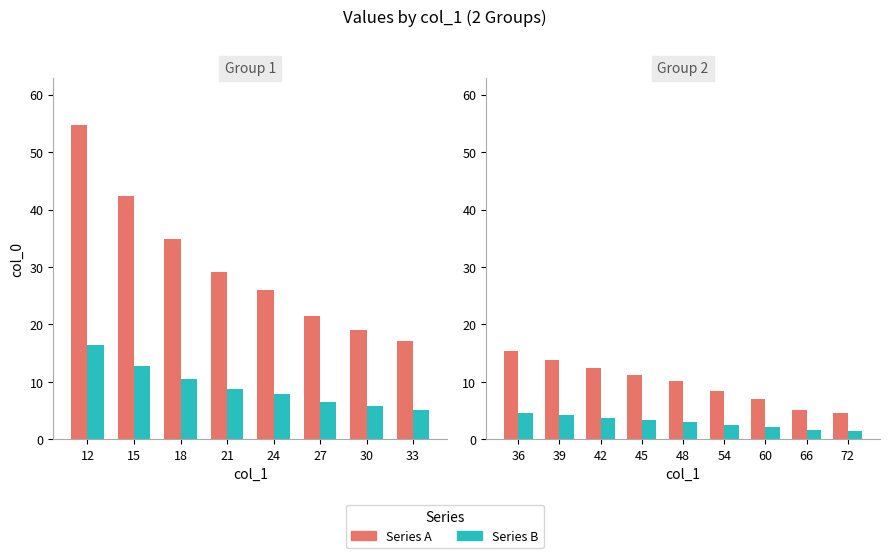

Which series changed the most between 36 and 60?

Series A